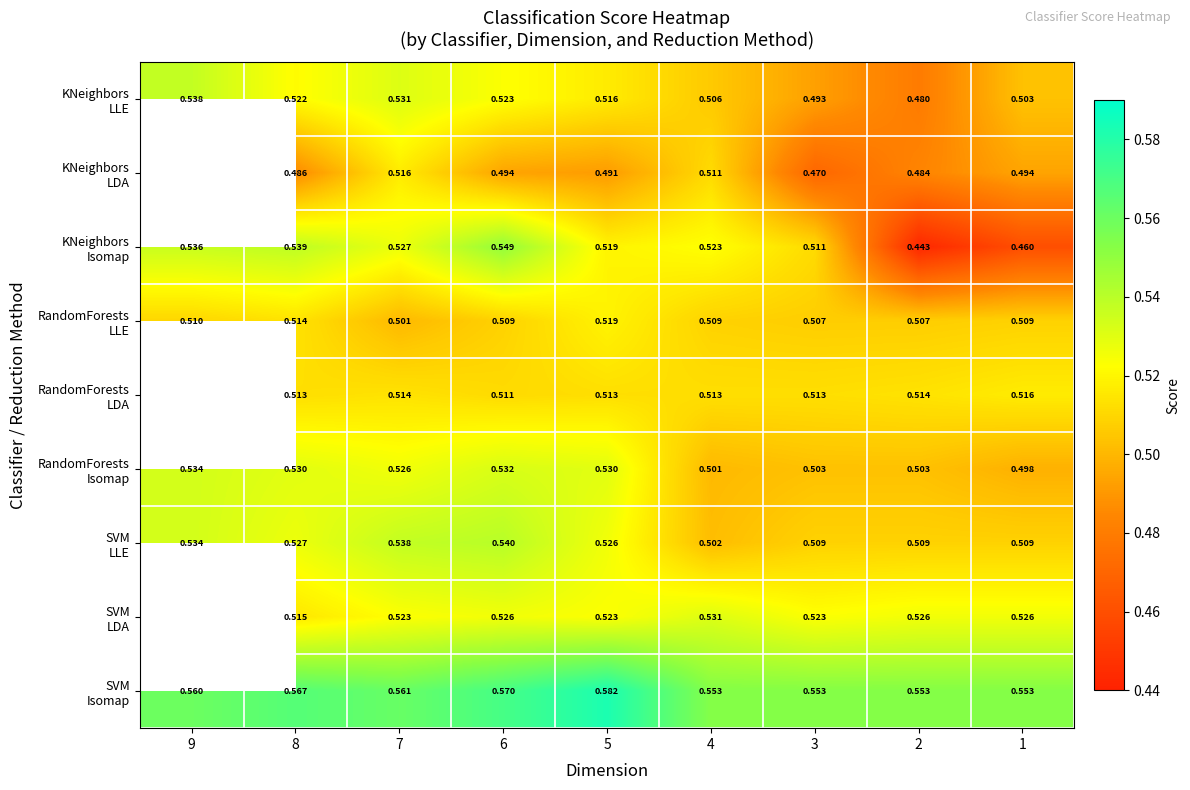

True or false: KNeighbors LDA has a value of 0.0 at 9.

True